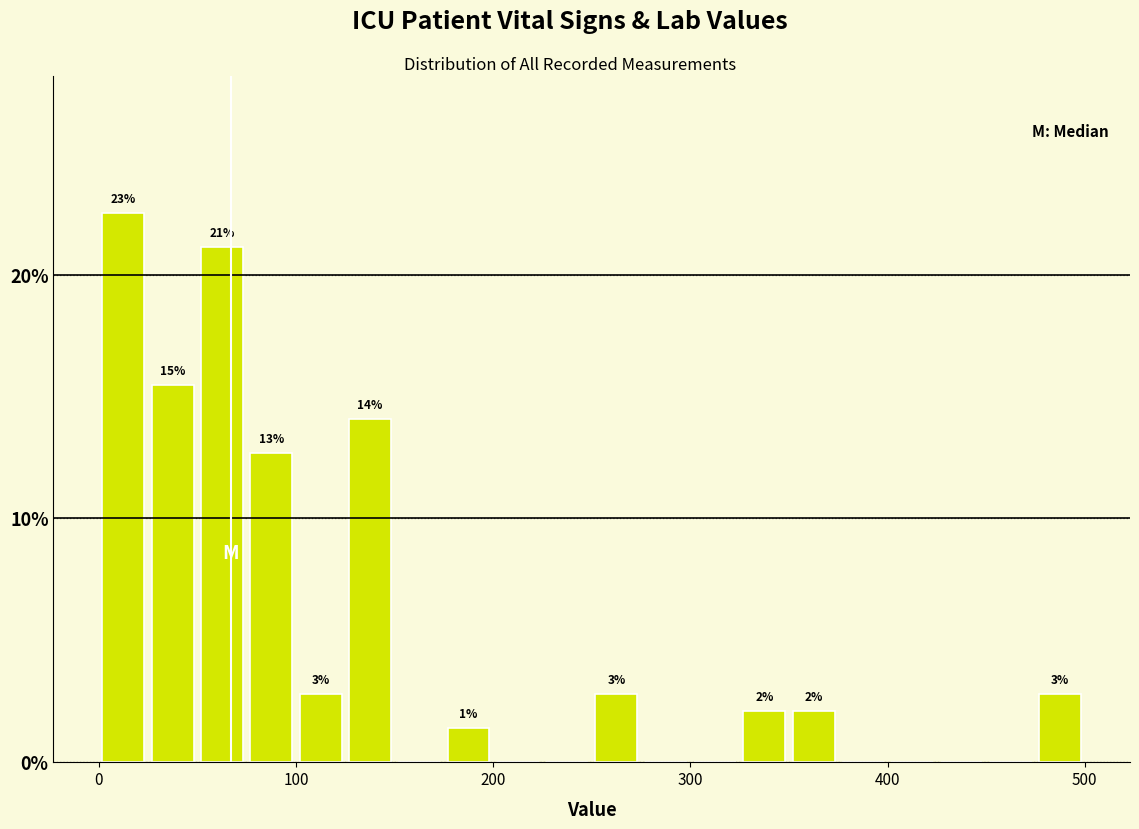

Around what value on the x-axis is the tallest bar? Give the approximate position of its centre, as read against the axis.

10